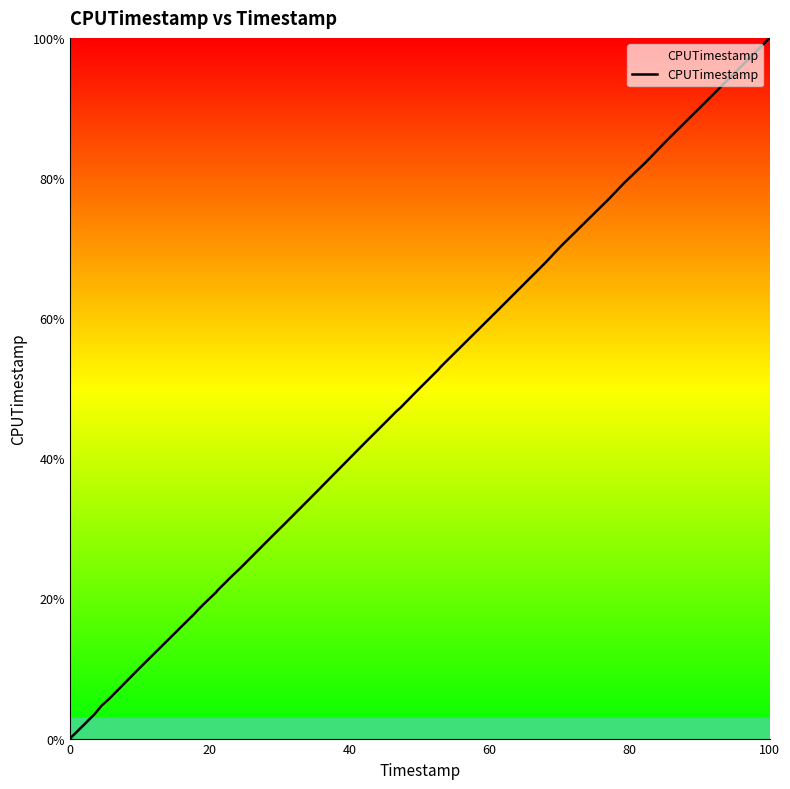

What is the maximum value shown in the chart?

100.0